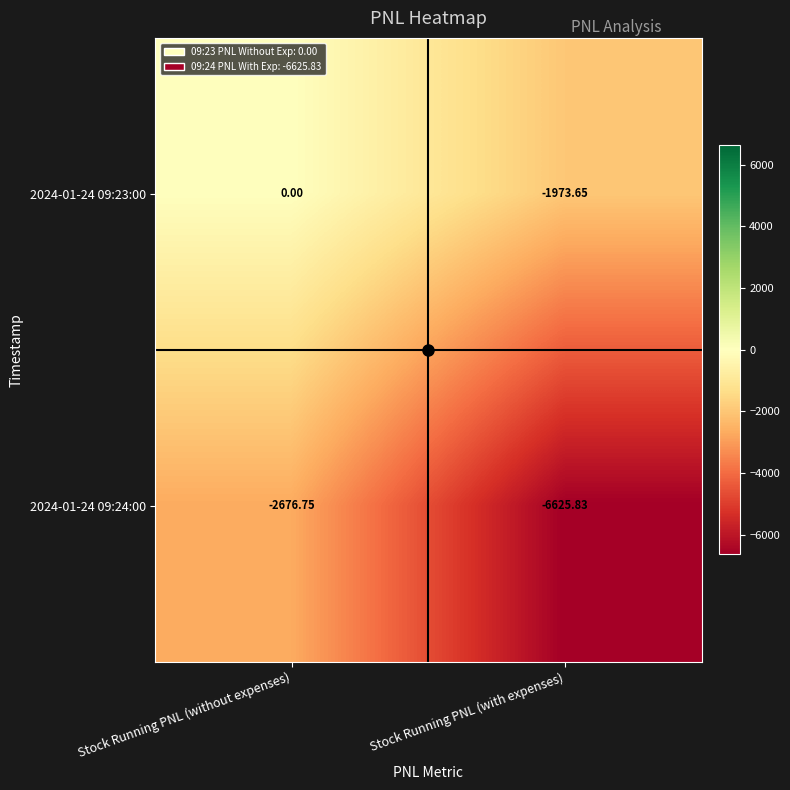

Count the number of data series in this chart.

2